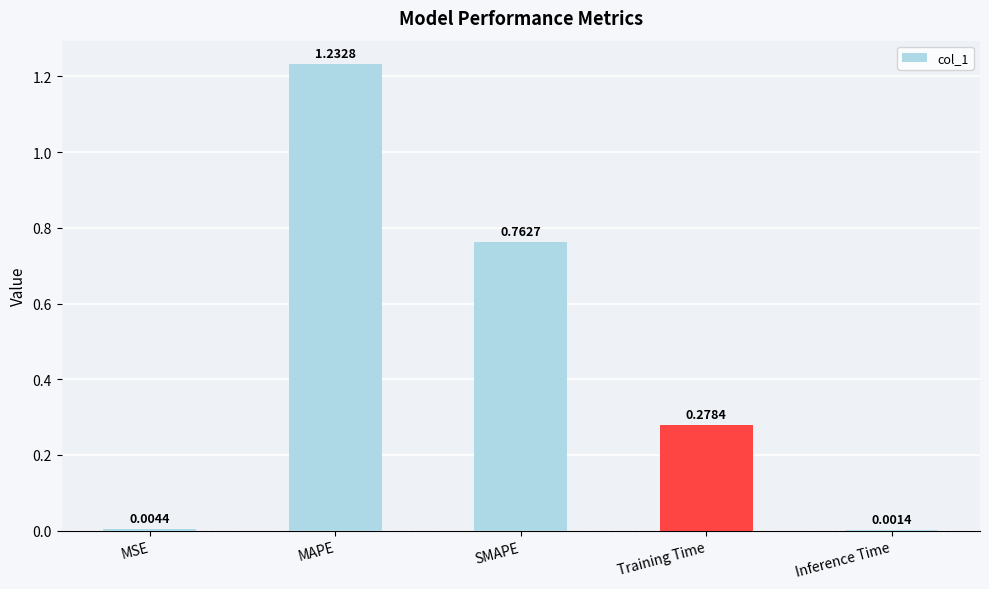

Which has a higher value, Inference Time or Training Time?

Training Time